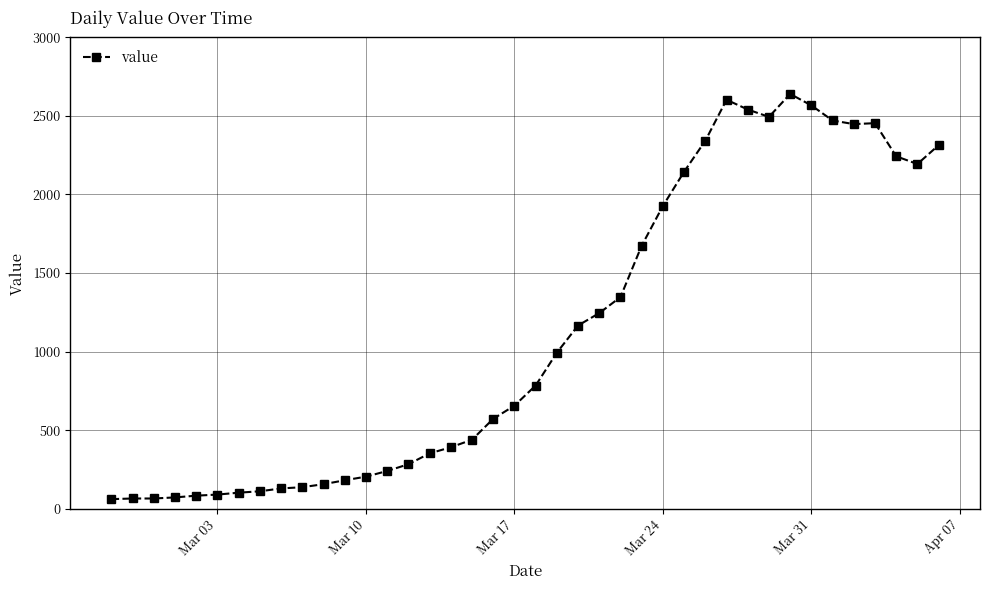

True or false: the data has more than 2 interior local peaks.

True